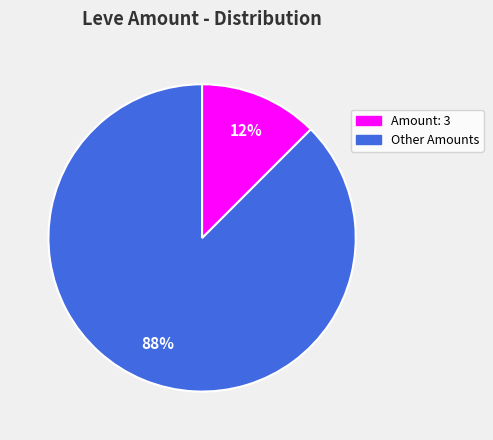

To the nearest percent, what is the average slice percentage?

50%